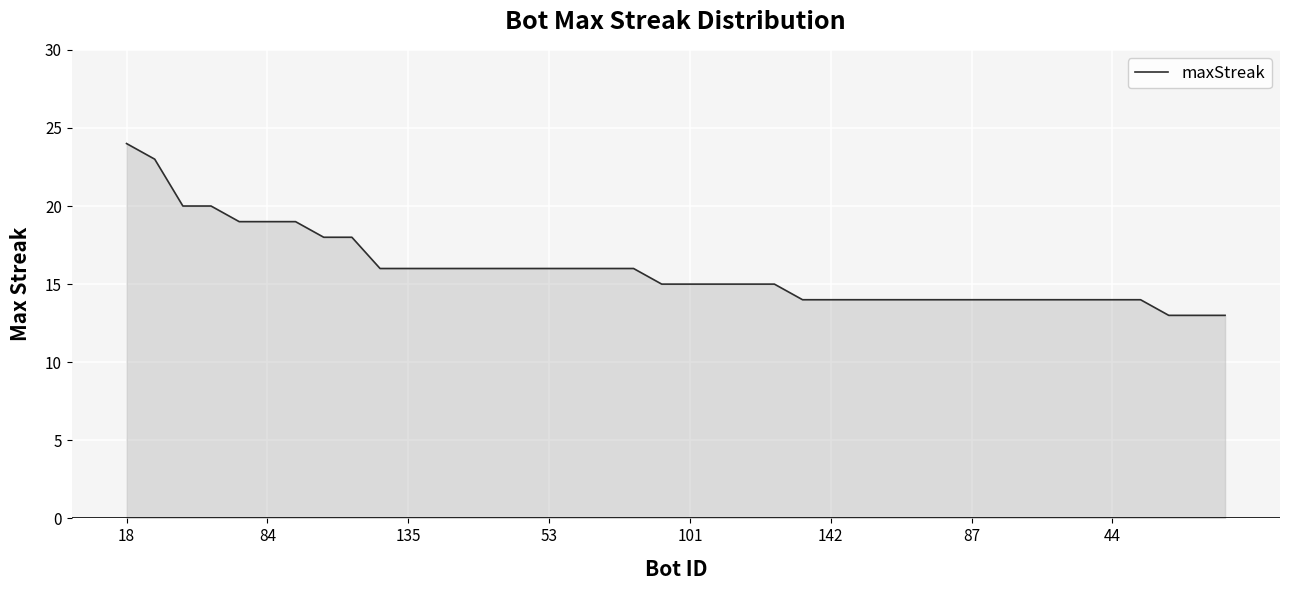

What is the difference between the maximum and minimum values?

11